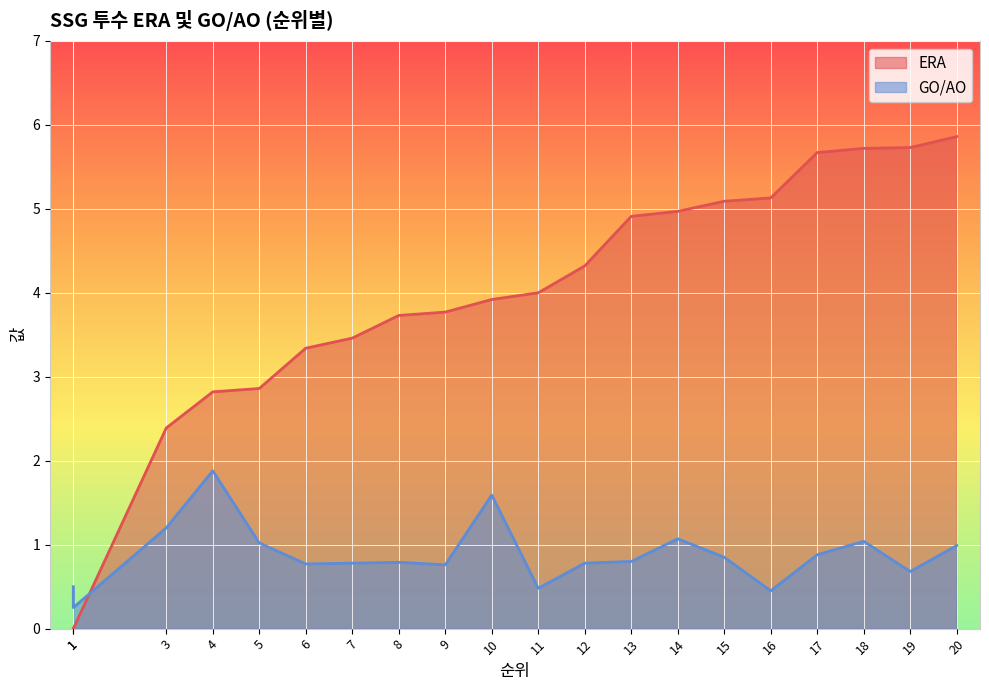

What is the average value of the ERA series?

3.9